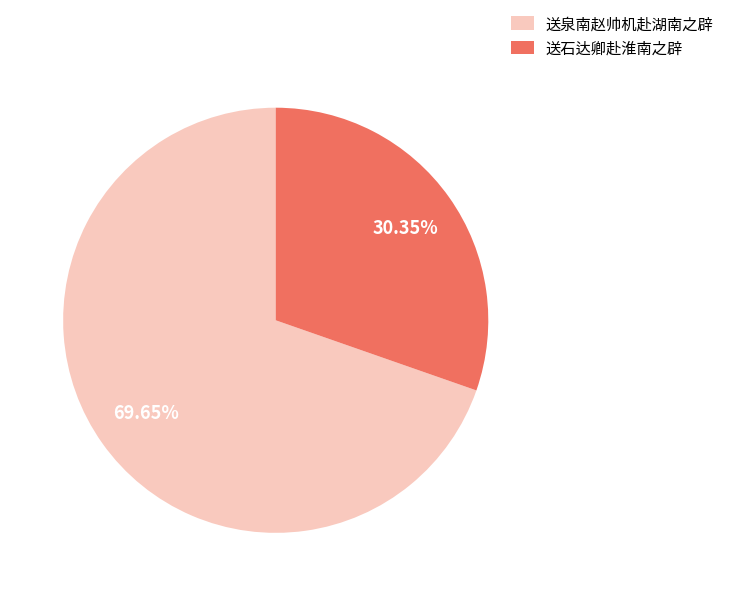

Does 送石达卿赴淮南之辟 account for over 50% of the chart?

No